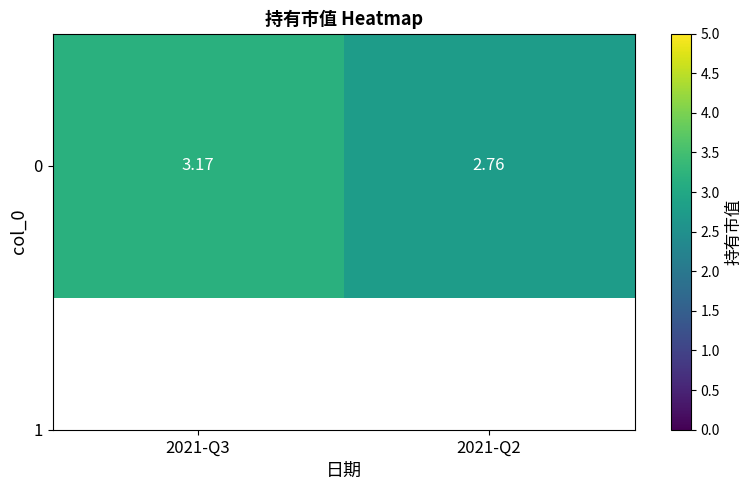

What is the change in value from 2021-Q3 to 2021-Q2?

-0.4